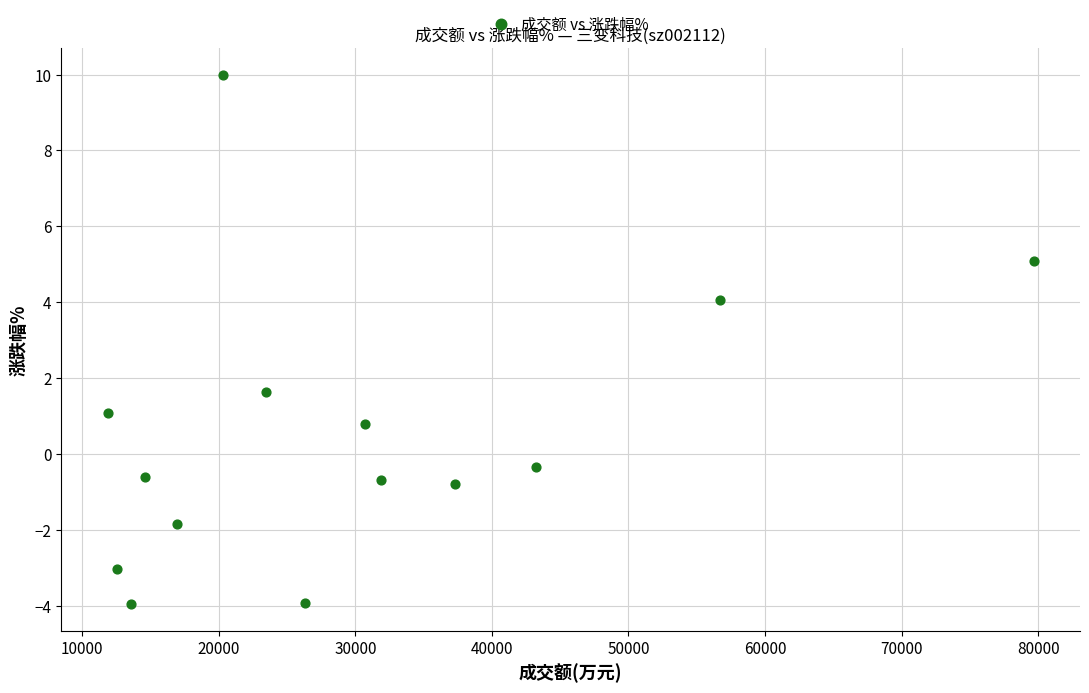

What is the range of X values (max minus min)?

67803.0